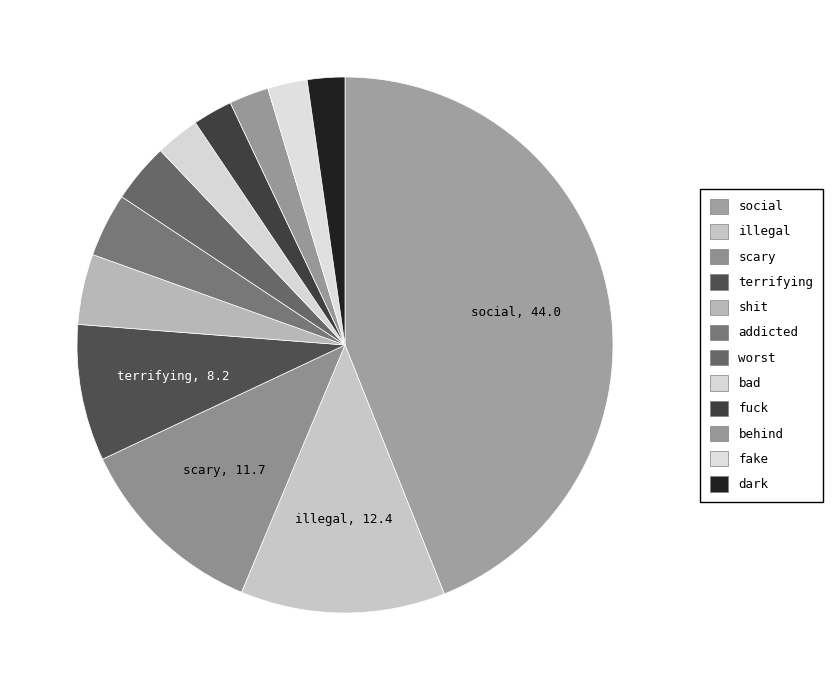

Is it true that illegal is 12% of the pie?

True